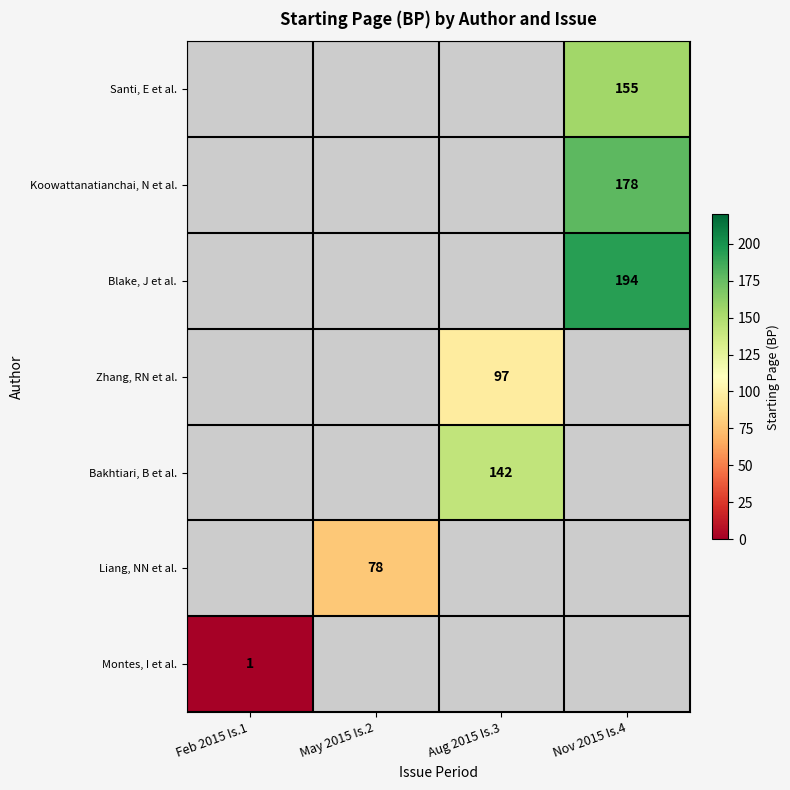

The value of Koowattanatianchai, N et al. at Nov 2015 Is.4 is 178. True or false?

True